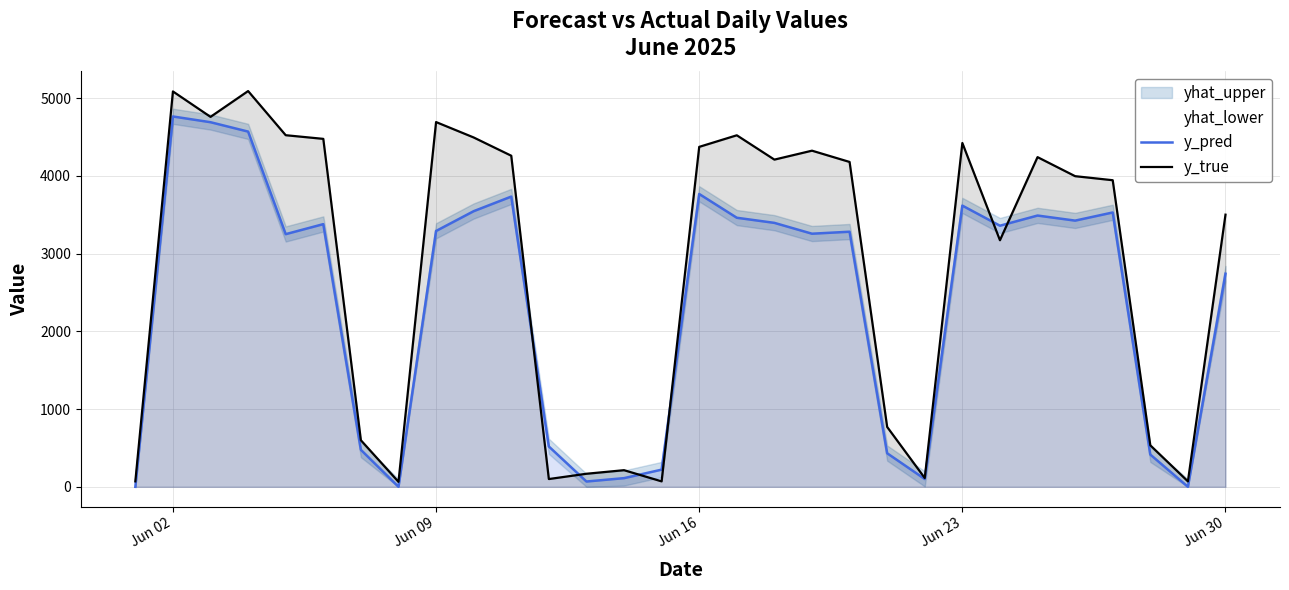

True or false: y_pred and y_true intersect in this chart.

True